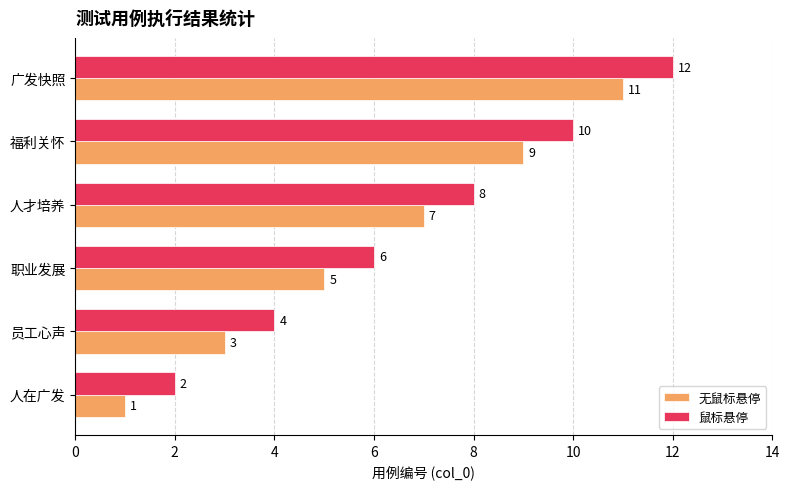

Is it true that 鼠标悬停 equals 1 at 员工心声?

False